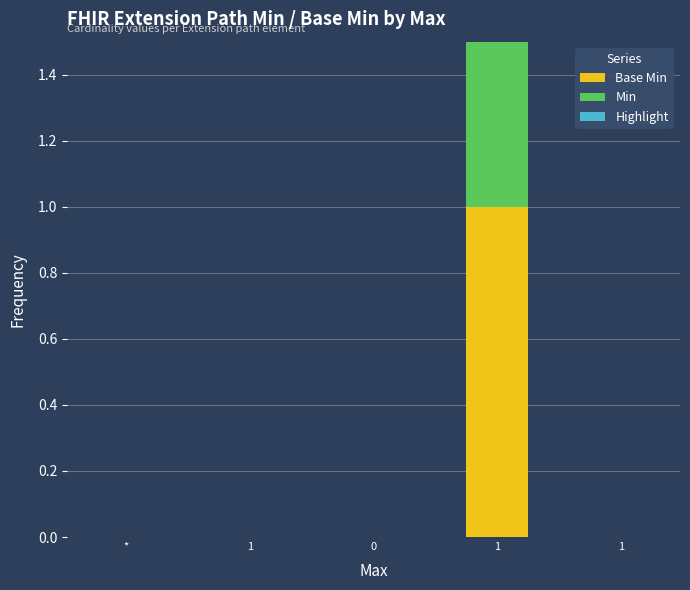

Between 0 and 1, which series saw the biggest shift?

Base Min